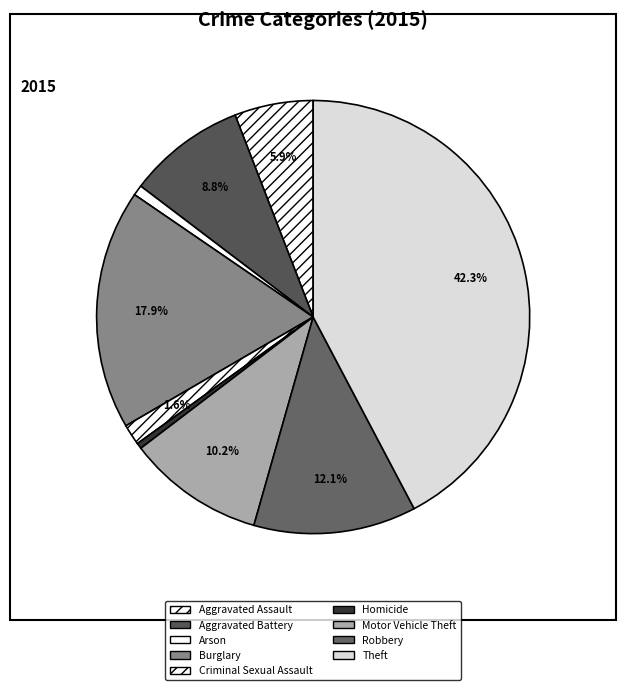

Does Motor Vehicle Theft account for over 50% of the chart?

No